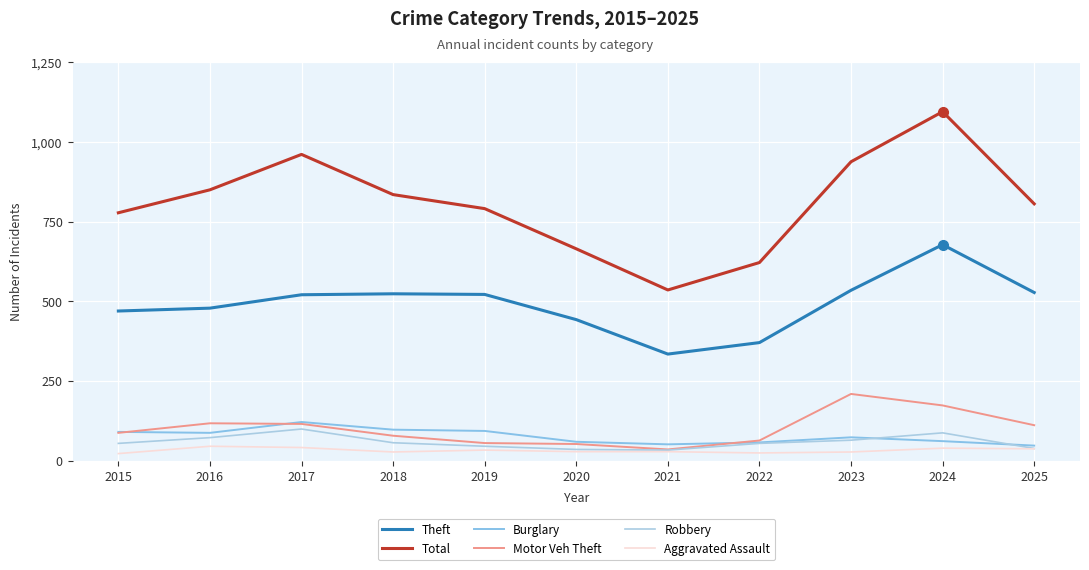

What is the lowest value of the Burglary series?

48